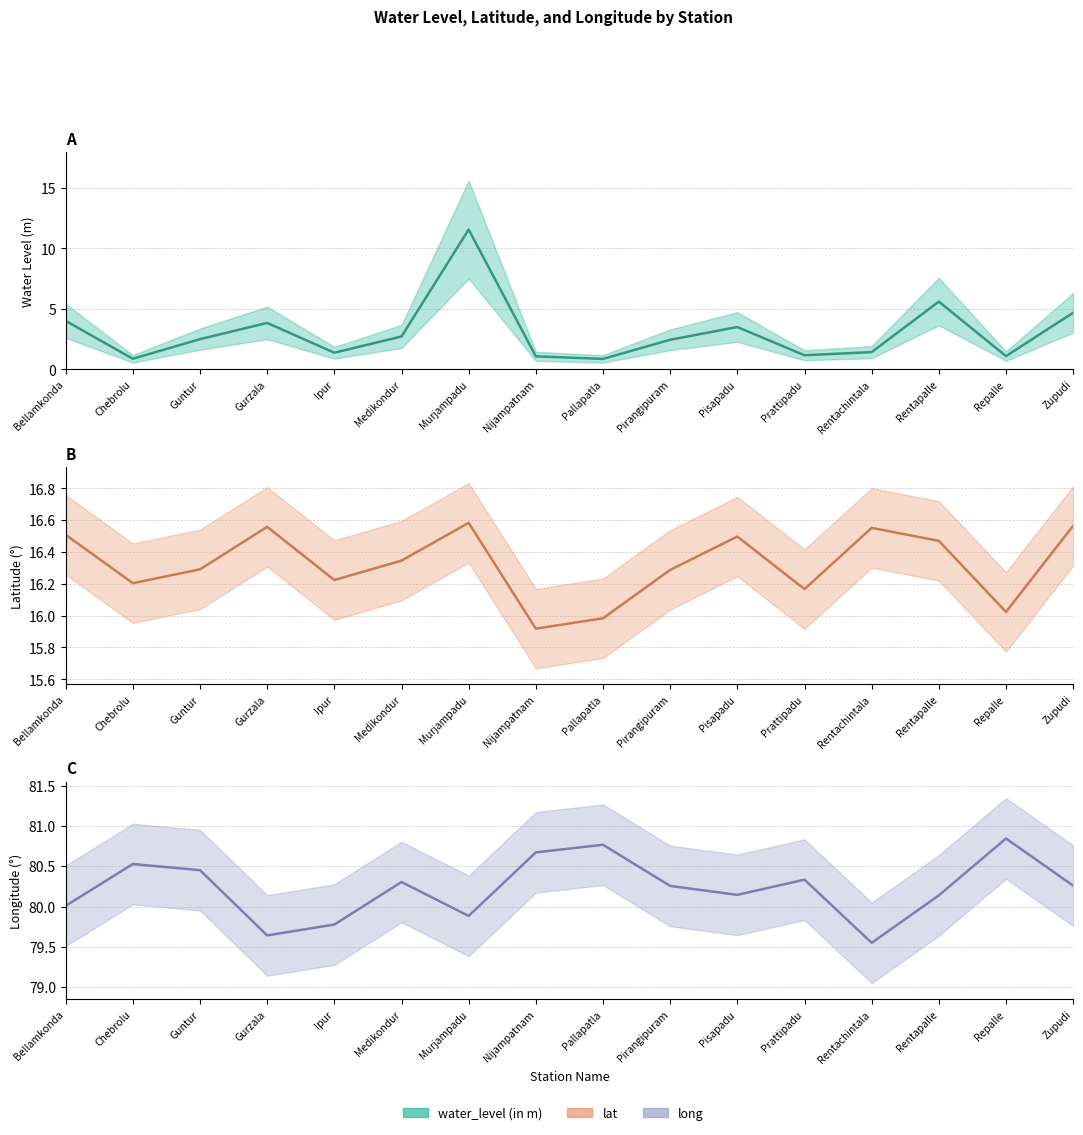

Does the chart display data point markers on the line(s)?

No